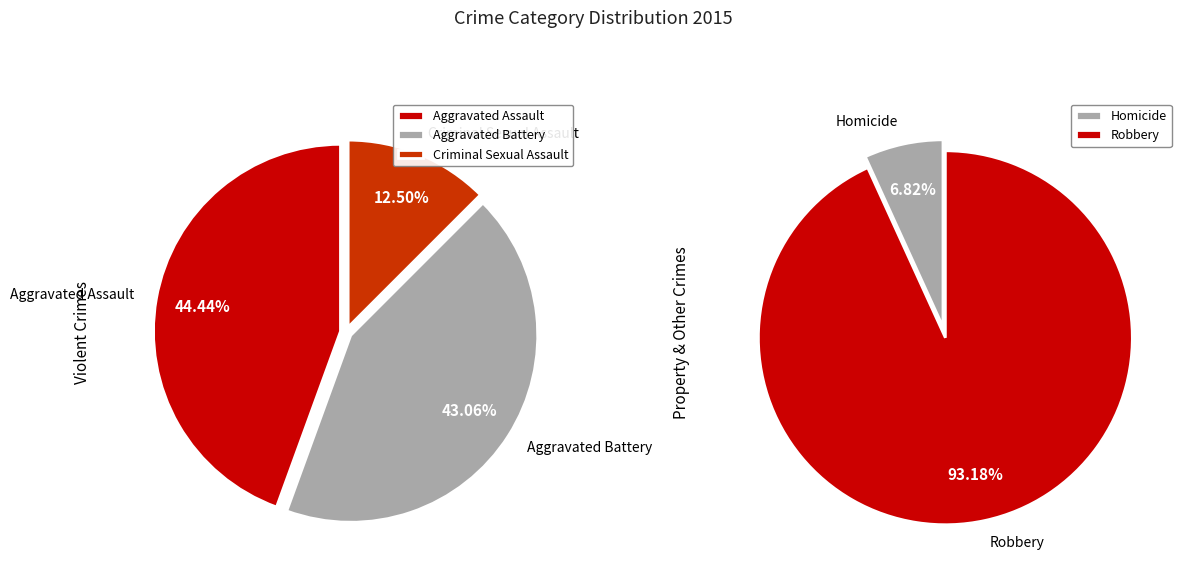

Combined, do Aggravated Assault and Homicide account for over 50%?

No